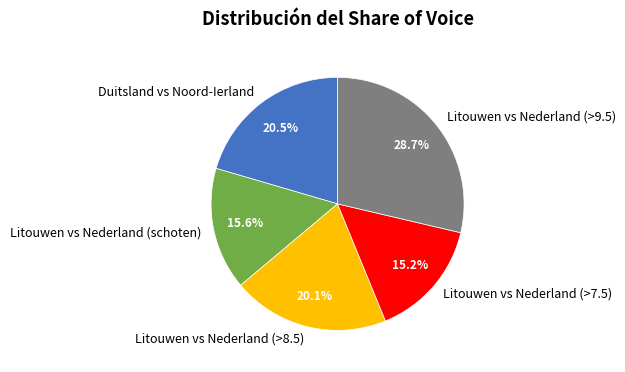

Approximately how many times larger is the value at Litouwen vs Nederland (schoten) compared to Litouwen vs Nederland (>7.5)?

1.0